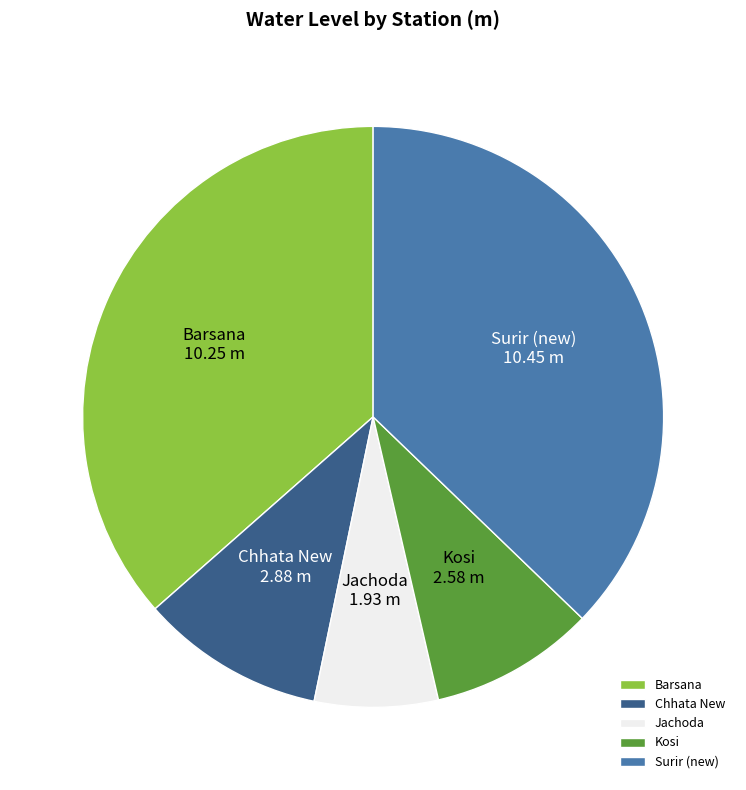

Rank the categories by value from lowest to highest.

Jachoda, Kosi, Chhata New, Barsana, Surir (new)